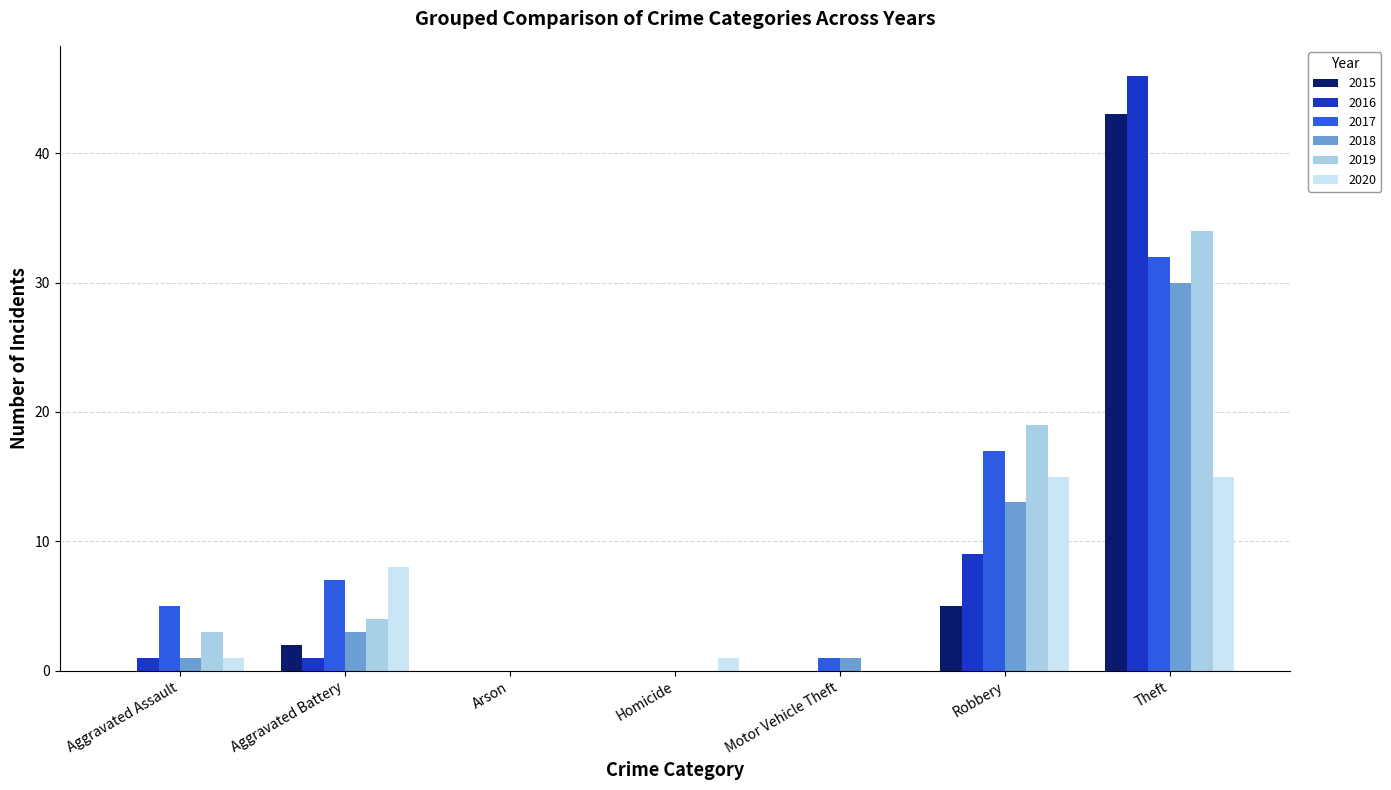

Which series changed the most between Aggravated Assault and Arson?

2017